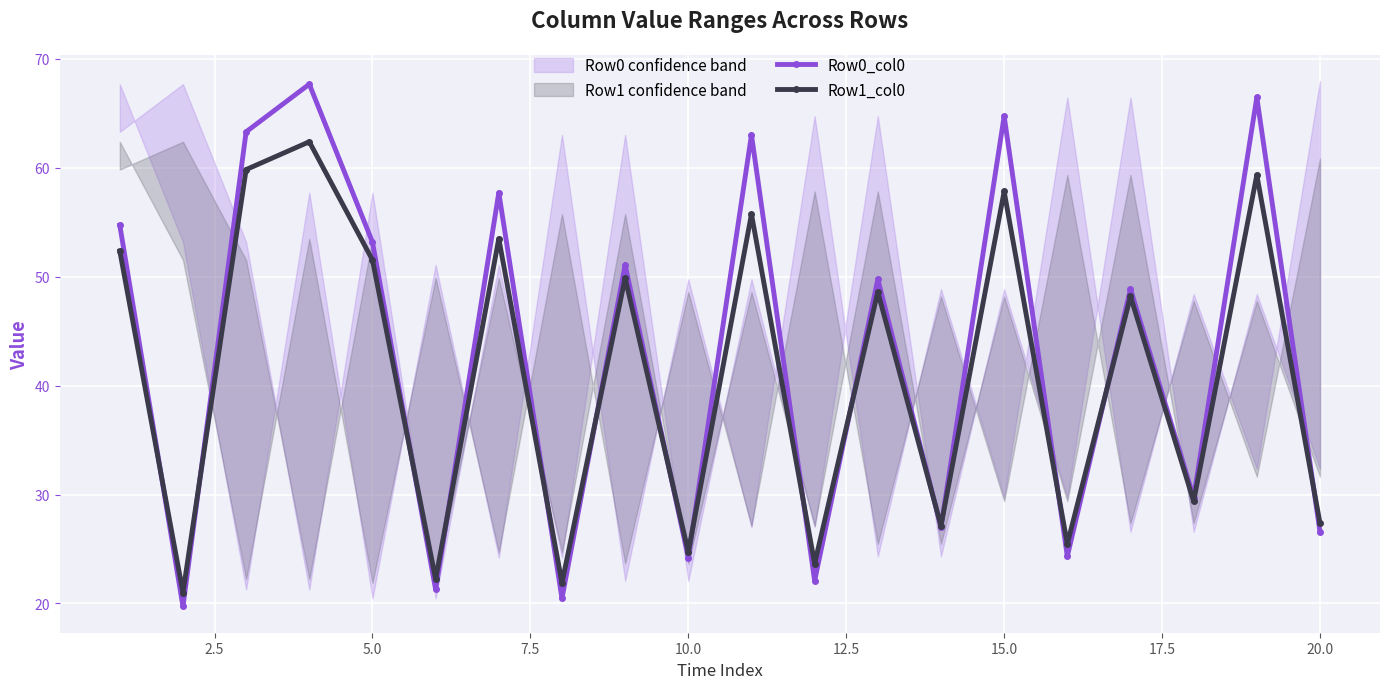

What is the lowest value of the Row0_col0 series?

19.7